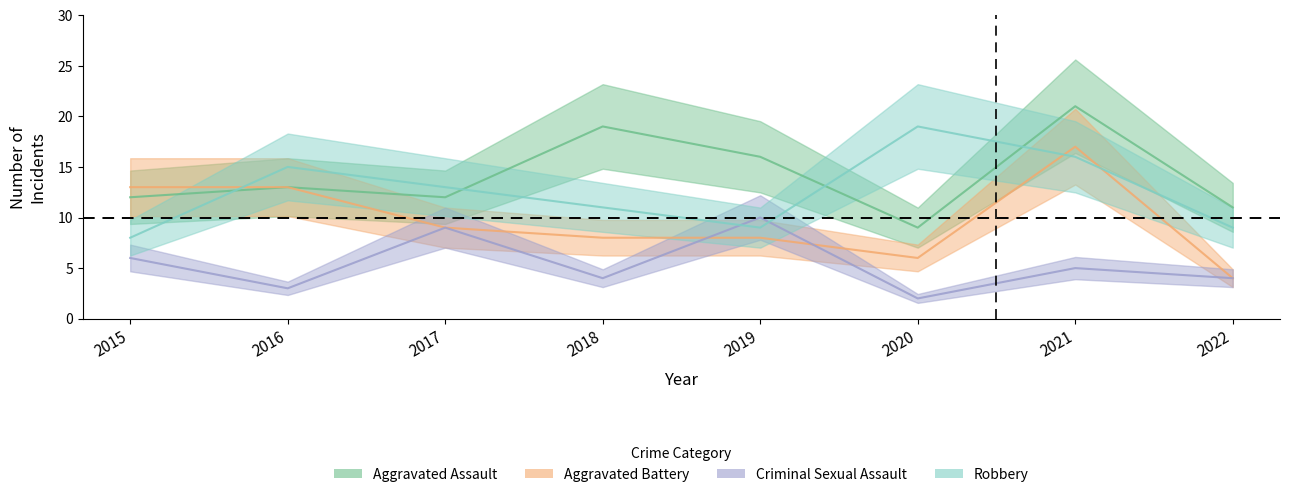

Is the value of Aggravated Assault at 2019 greater than the value of Robbery at 2022?

Yes